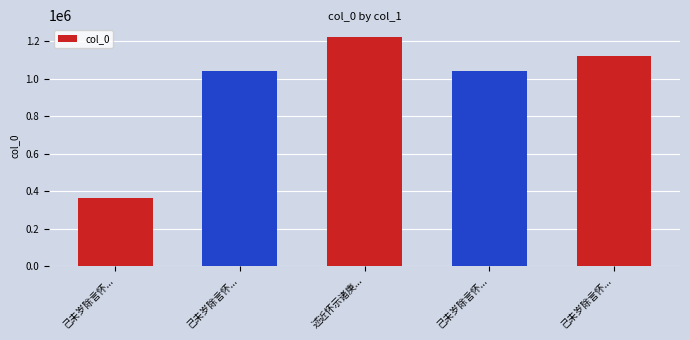

What is the label of the 4th bar from the left?

己未岁除言怀...